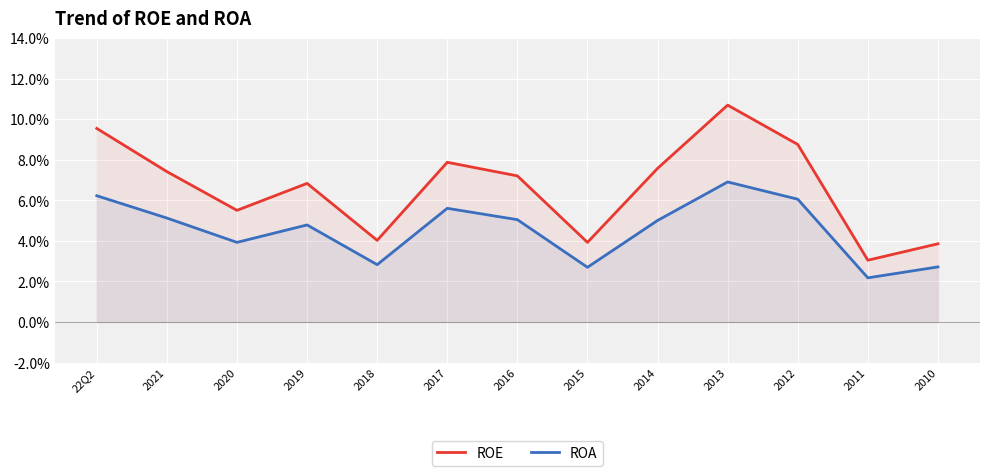

What are all the series names shown in the legend?

ROE, ROA